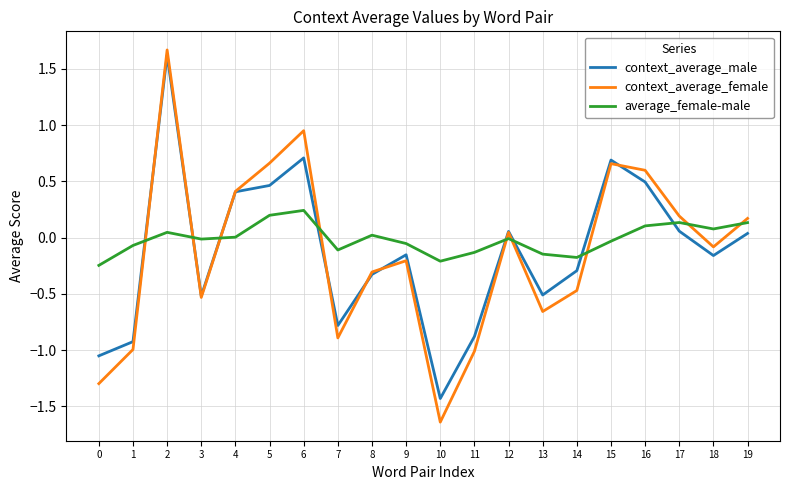

At which label is context_average_female closest to 0?

12